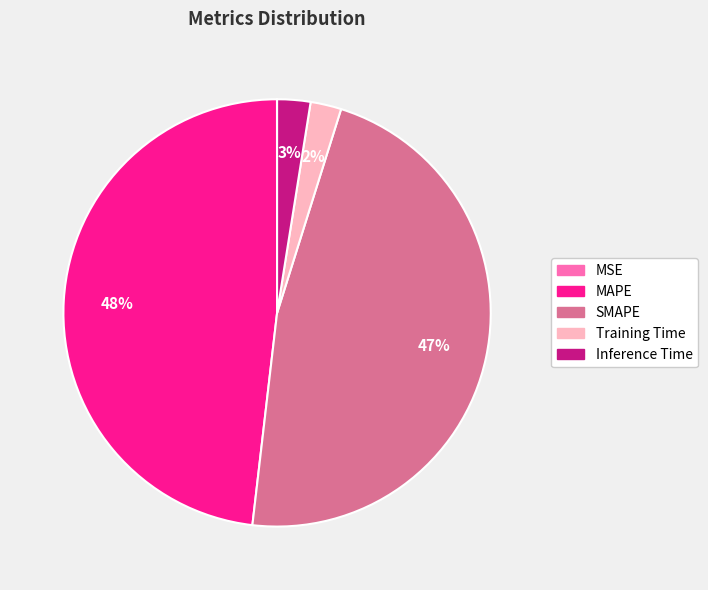

What is the ratio of the value at SMAPE to the value at MAPE?

1.0